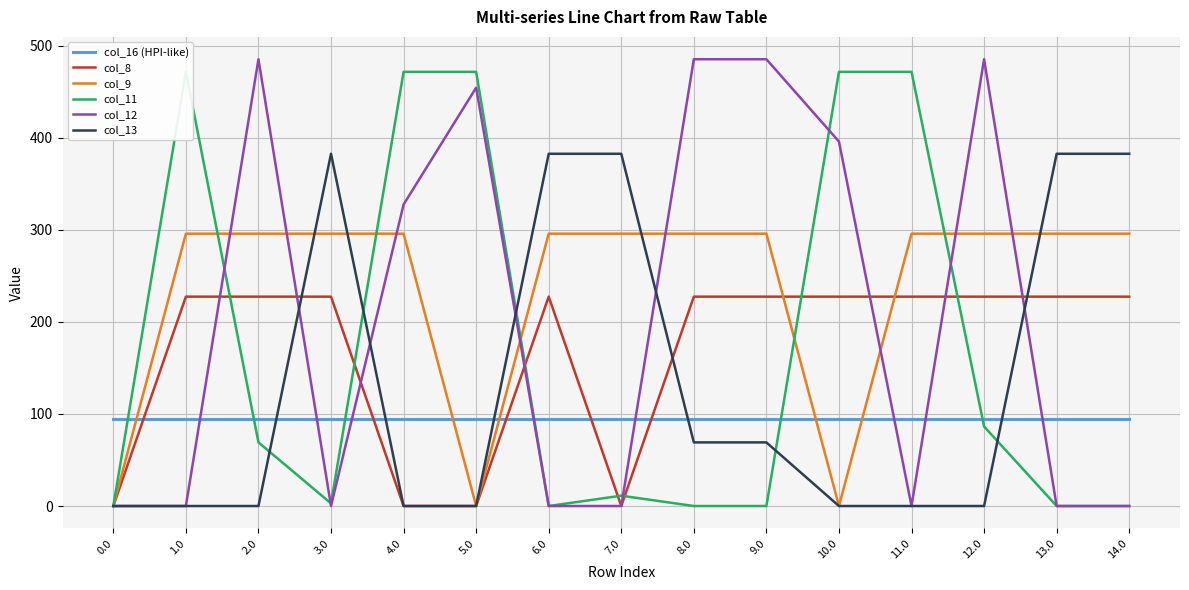

How many categories are shown in the chart?

15